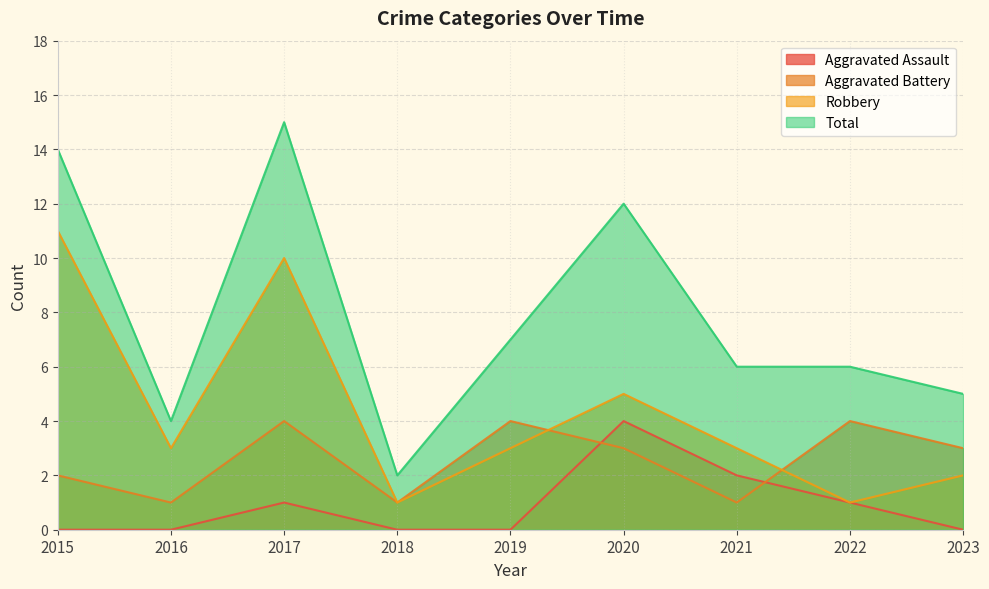

Count the Aggravated Battery values in the range 1 to 4.

9